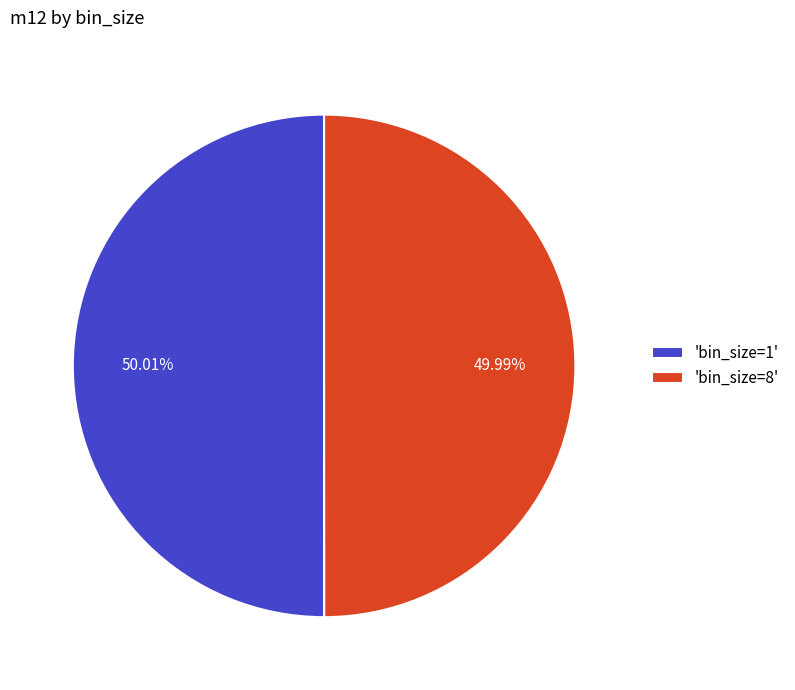

Is there a majority slice in this chart?

Yes